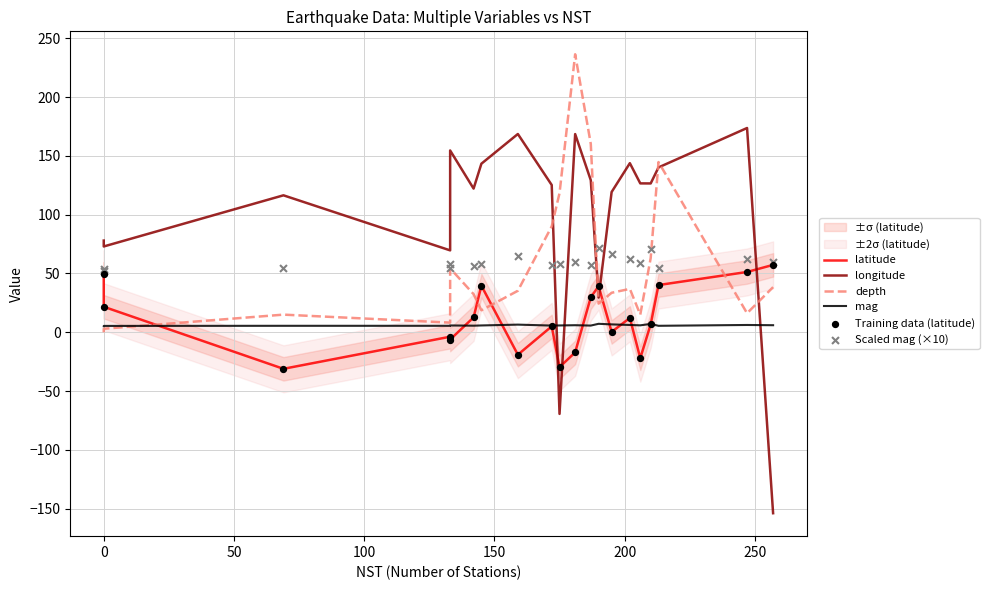

Which series has the largest total across all categories?

longitude